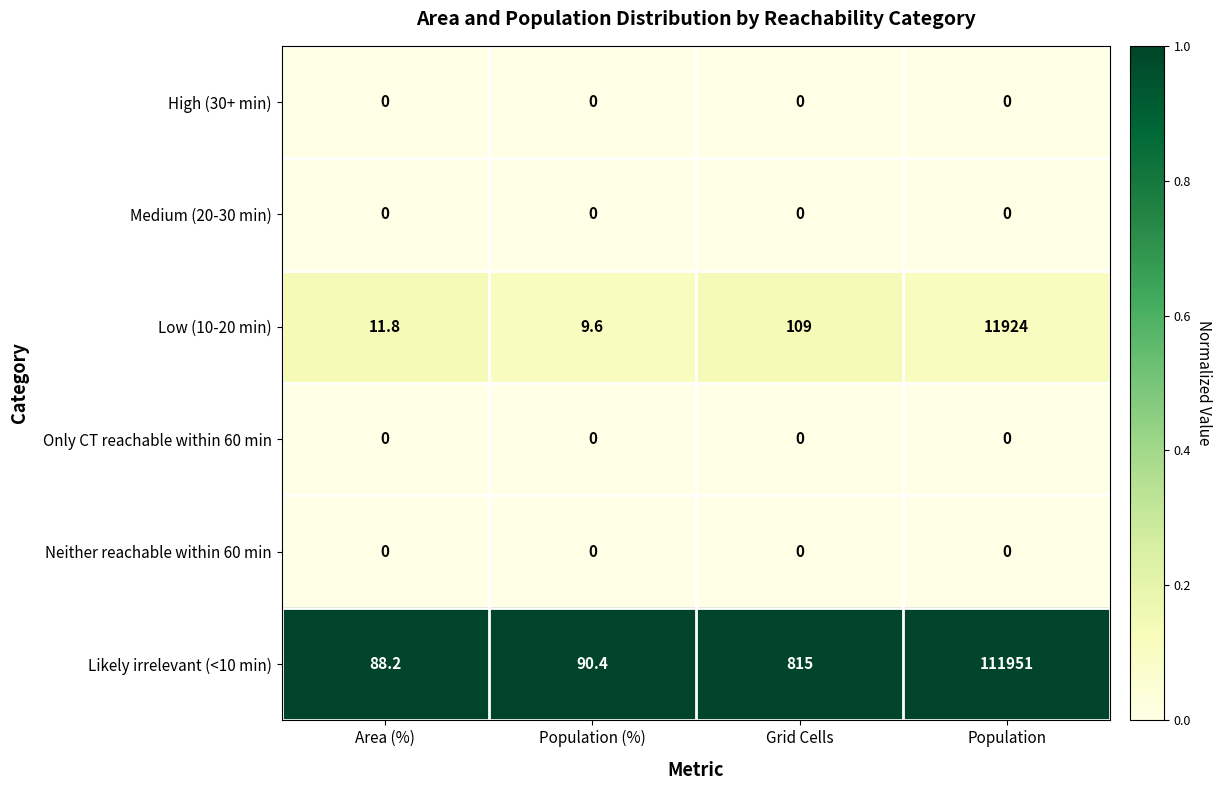

What is the difference between the Low (10-20 min) values at Grid Cells and Population?

11815.0